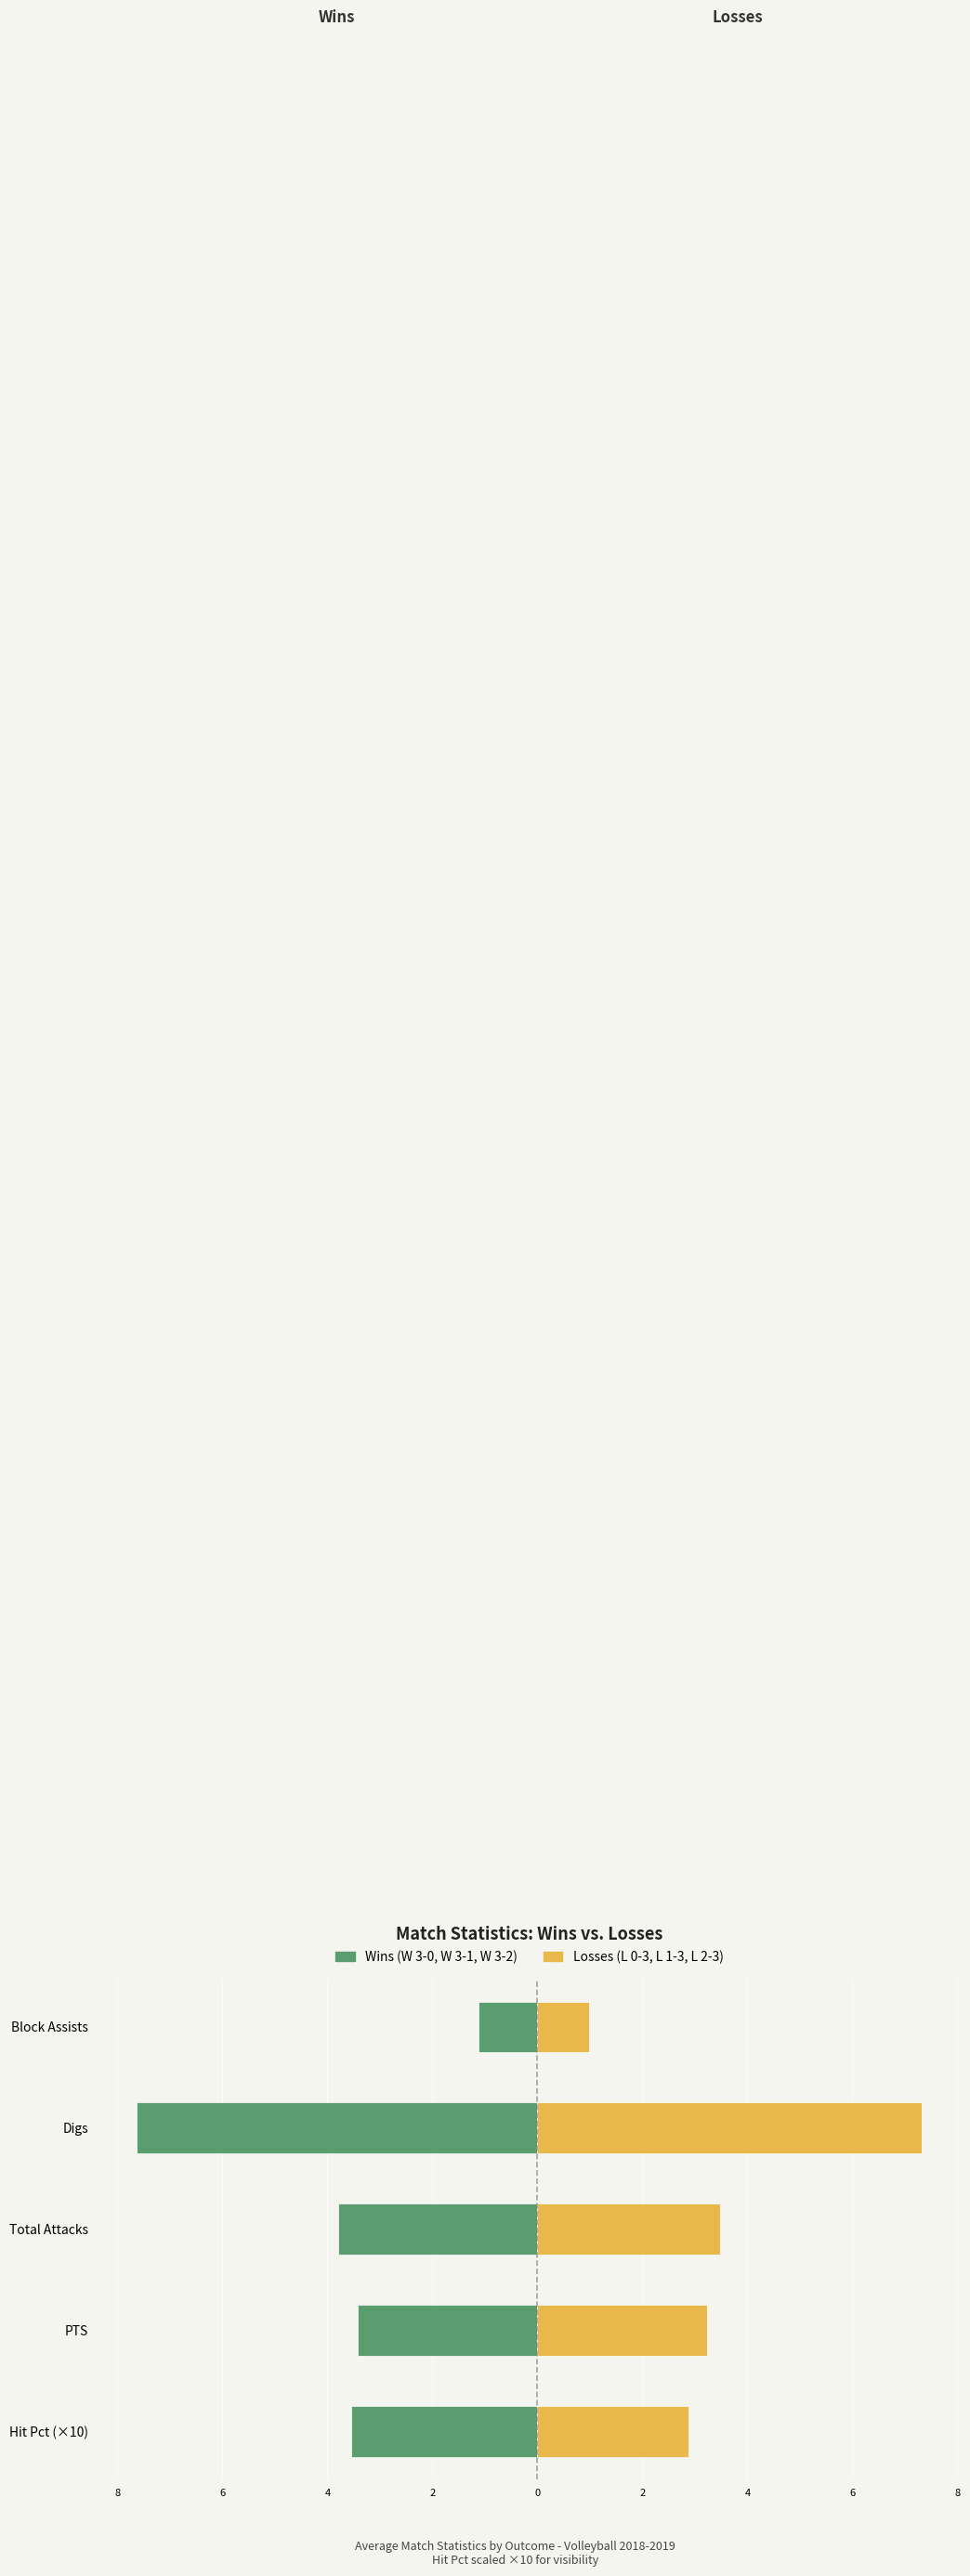

Reading left to right, transcribe all the data shown in this chart.

Wins: -3.5	-3.4	-3.8	-7.6	-1.1
Losses: 2.9	3.2	3.5	7.3	1.0